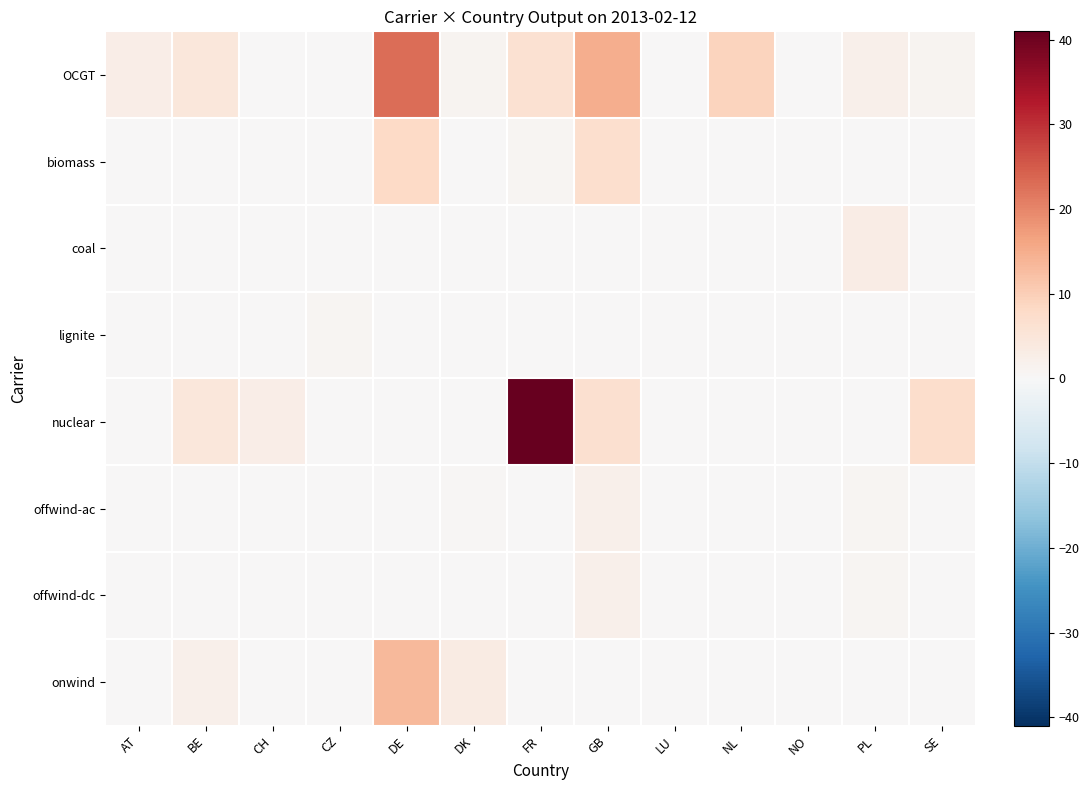

Reading left to right, extract all data points from this chart.

OCGT: AT=2.8	BE=4.5	CH=0.0	CZ=0.0	DE=22.9	DK=1.1	FR=6.1	GB=14.9	LU=0.0	NL=9.2	NO=0.3	PL=2.1	SE=1.1
biomass: AT=0.0	BE=0.3	CH=0.1	CZ=0.0	DE=8.0	DK=0.1	FR=0.8	GB=6.7	LU=0.0	NL=0.0	NO=0.0	PL=0.0	SE=0.0
coal: AT=0.0	BE=0.0	CH=0.0	CZ=0.1	DE=0.0	DK=0.0	FR=0.0	GB=0.0	LU=0.0	NL=0.0	NO=0.0	PL=2.9	SE=0.0
lignite: AT=0.0	BE=0.0	CH=0.0	CZ=0.8	DE=0.0	DK=0.0	FR=0.0	GB=0.0	LU=0.0	NL=0.0	NO=0.0	PL=0.0	SE=0.0
nuclear: AT=0.0	BE=4.7	CH=2.6	CZ=0.0	DE=0.0	DK=0.0	FR=41.0	GB=6.7	LU=0.0	NL=0.0	NO=0.0	PL=0.0	SE=7.3
offwind-ac: AT=0.0	BE=0.2	CH=0.0	CZ=0.0	DE=0.3	DK=0.4	FR=0.0	GB=2.2	LU=0.0	NL=0.0	NO=0.0	PL=0.9	SE=0.1
offwind-dc: AT=0.0	BE=0.0	CH=0.0	CZ=0.0	DE=0.1	DK=0.3	FR=0.0	GB=2.1	LU=0.0	NL=0.0	NO=0.0	PL=0.7	SE=0.0
onwind: AT=0.0	BE=2.0	CH=0.0	CZ=0.0	DE=13.4	DK=3.4	FR=0.0	GB=0.0	LU=0.0	NL=0.0	NO=0.0	PL=0.0	SE=0.0